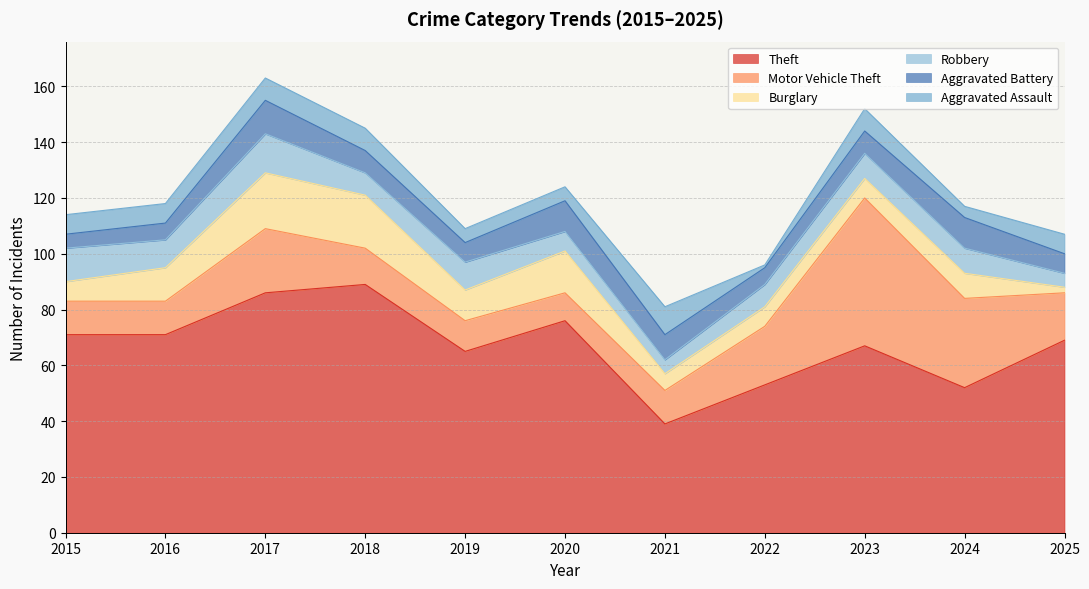

What is the highest value of the Theft series?

89